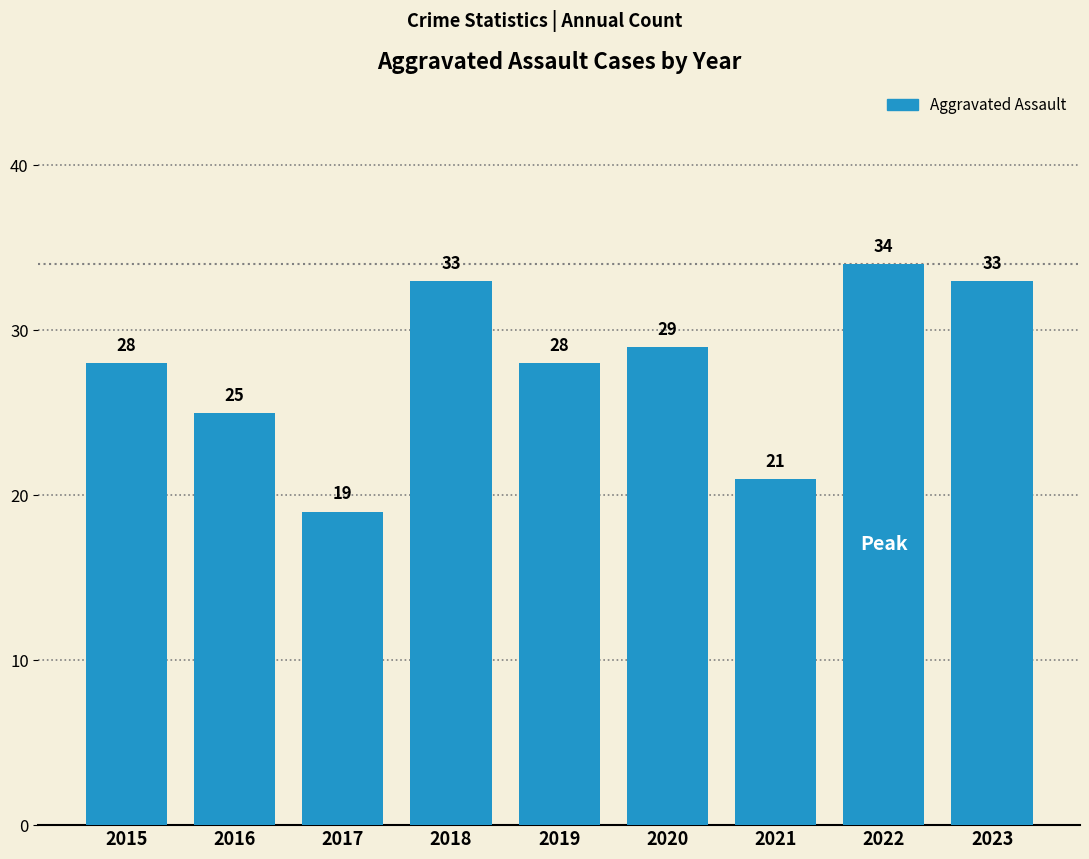

What is the value of the 5th bar from the left?

28